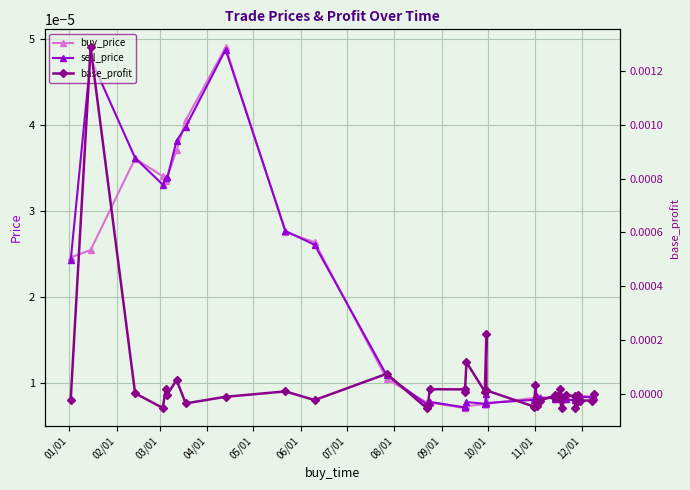

What are all the series names shown in the legend?

buy_price, sell_price, base_profit